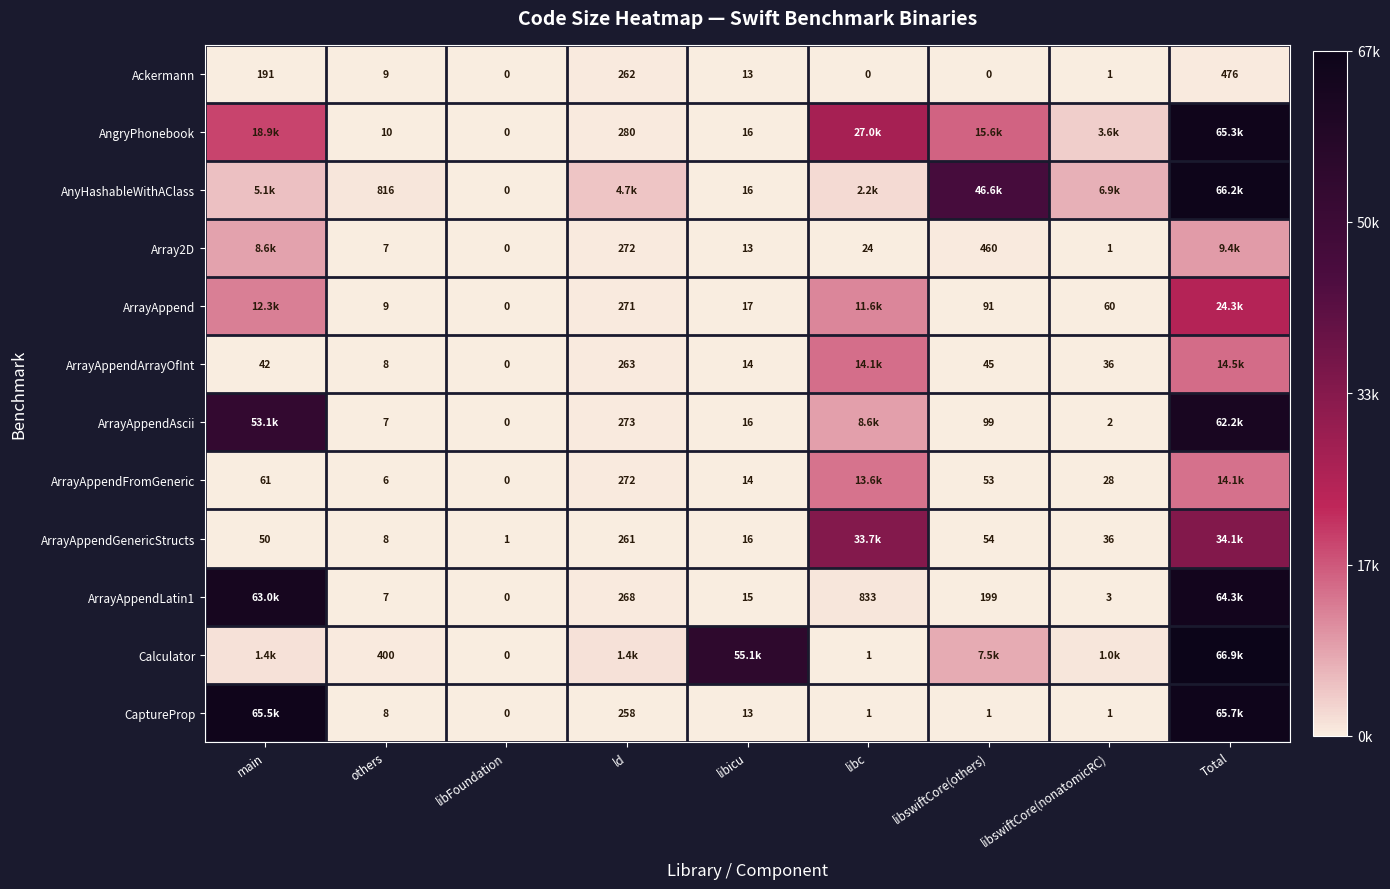

Where is Ackermann nearest to the value 238?

ld